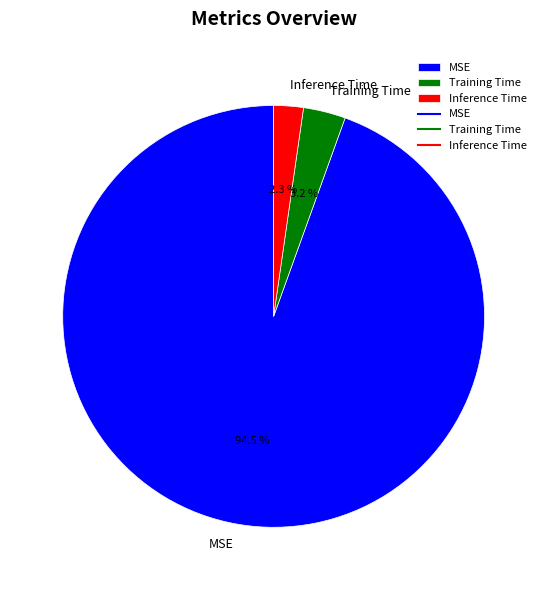

Count the number of slices in the pie.

3